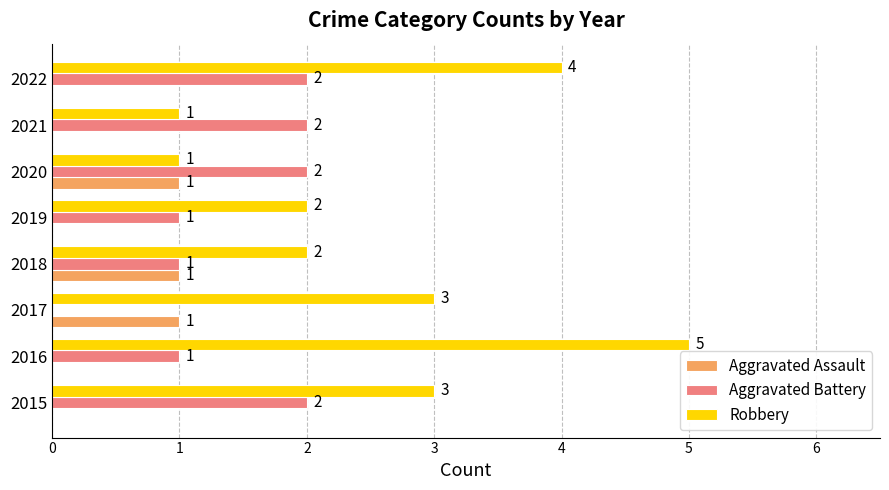

How many series are shown in this chart?

3